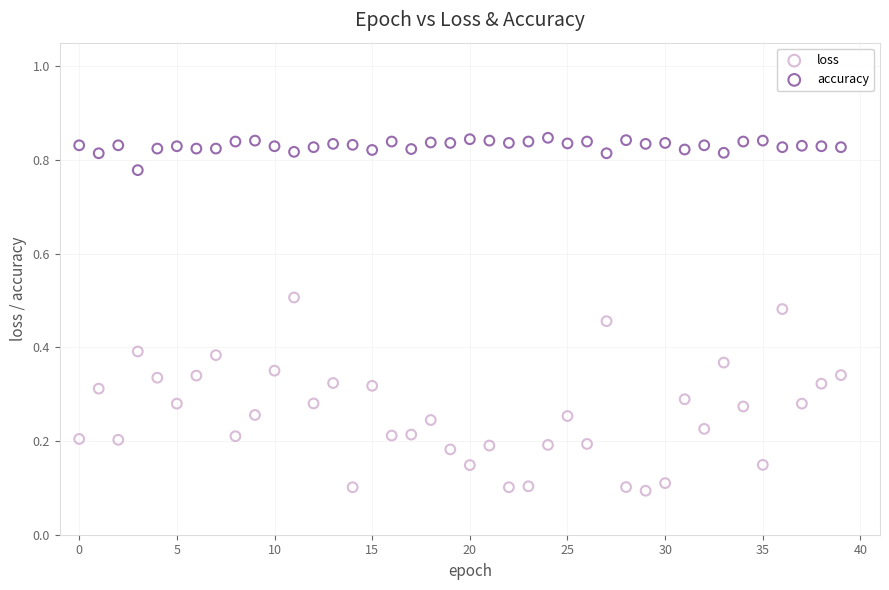

Which series contains the lowest Y value?

loss